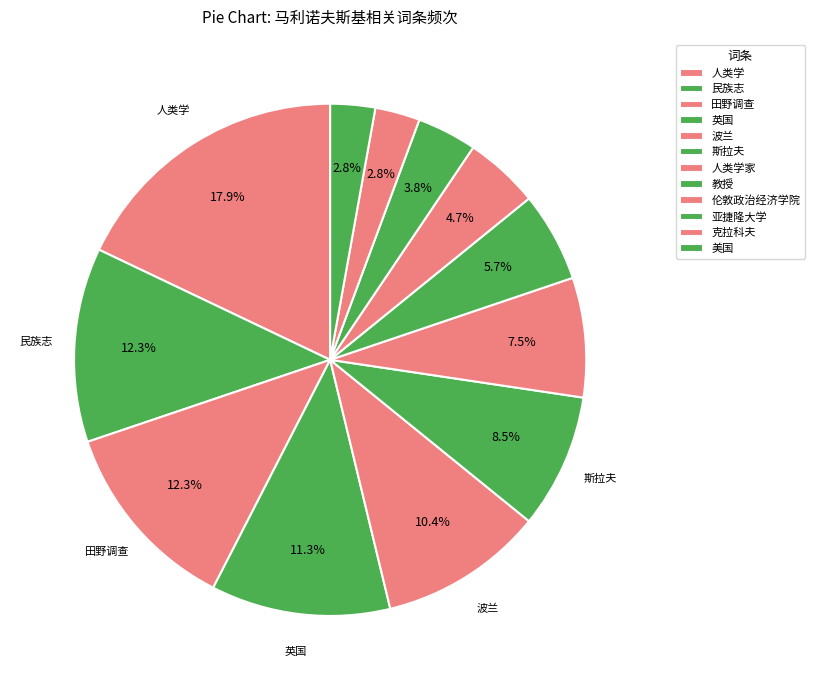

How many slices are in this pie chart?

12